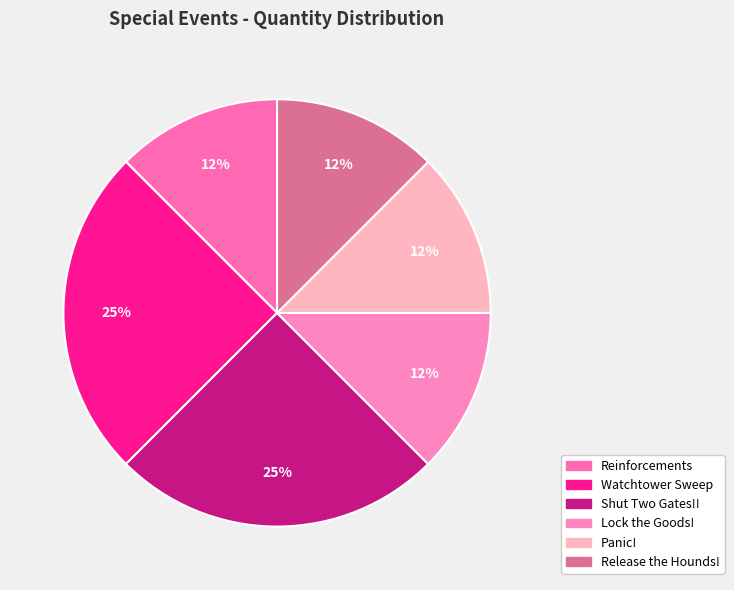

Does Reinforcements represent more than half of the total?

No